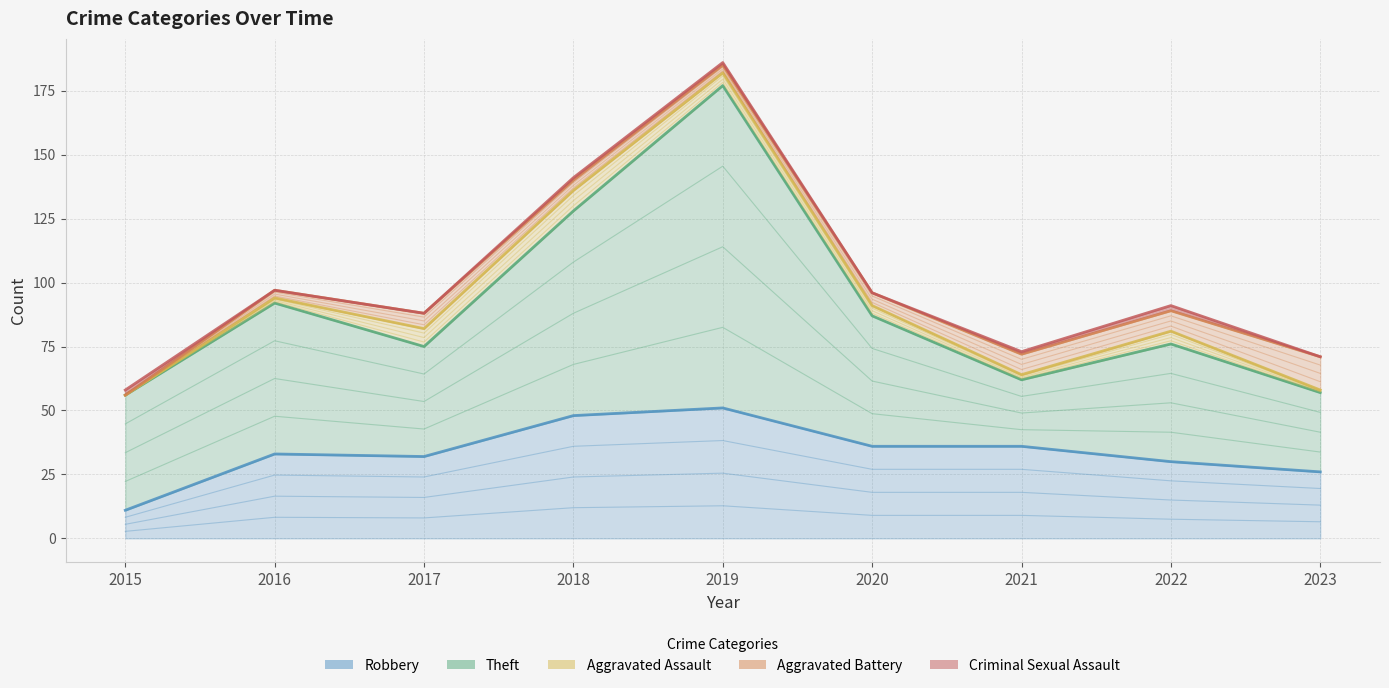

At which label does Robbery first exceed 33?

2018